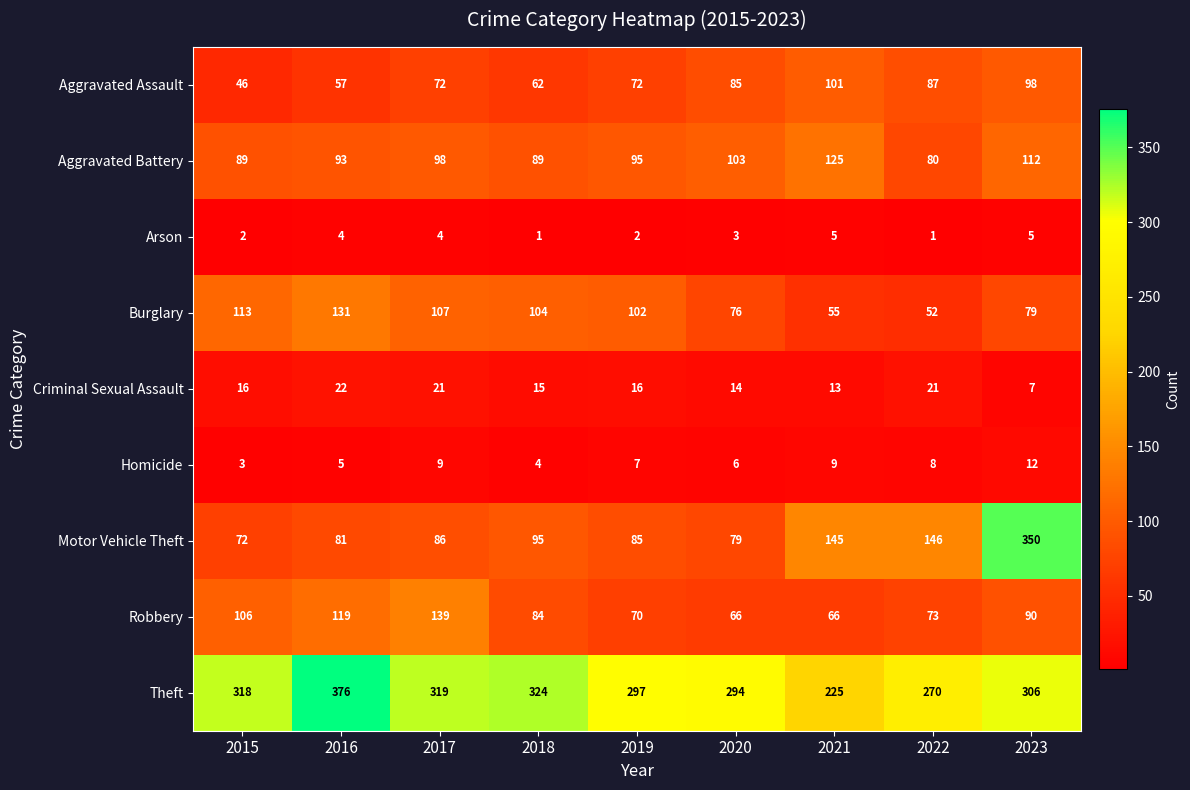

The Theft series shows 225 at 2021. True or false?

True